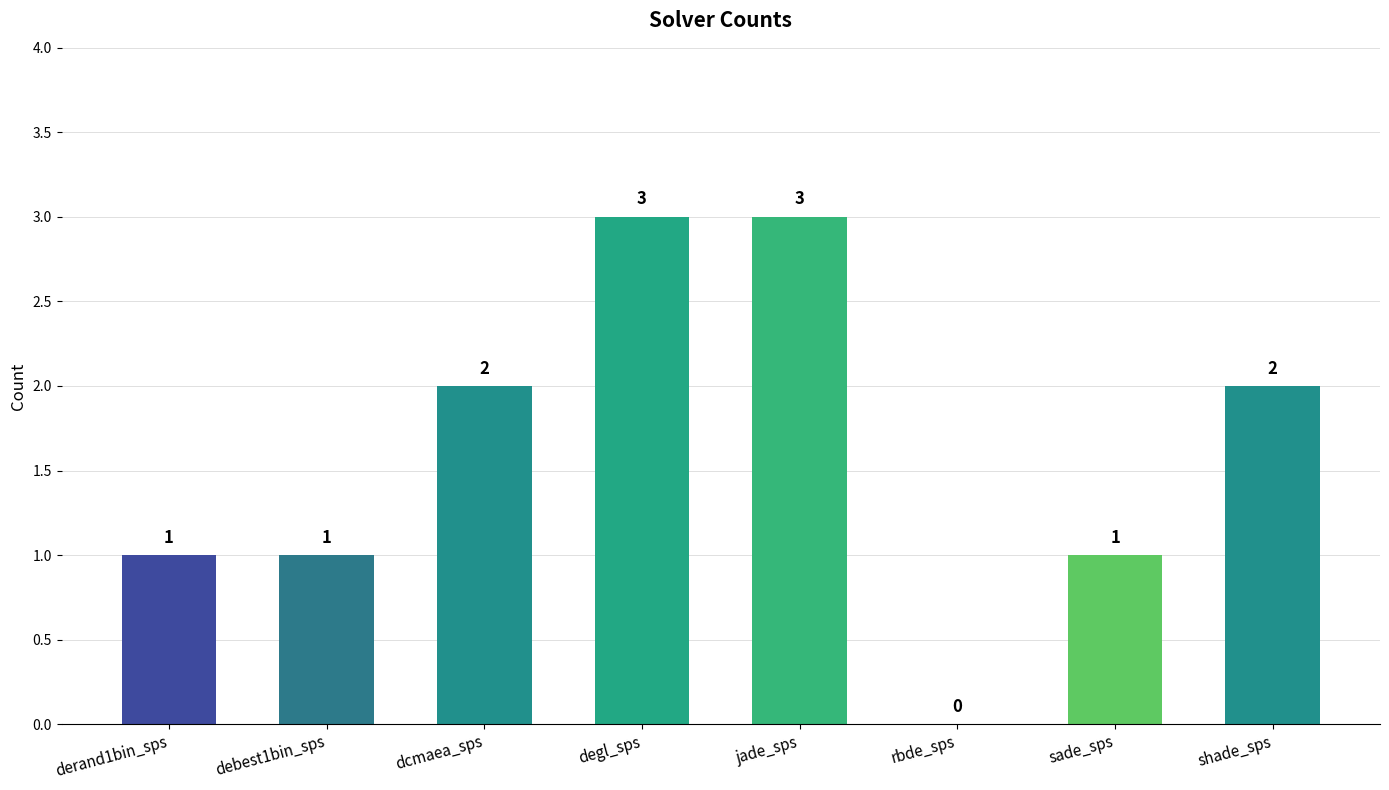

Reading right to left, what are all the values shown in this chart?

2	1	0	3	3	2	1	1